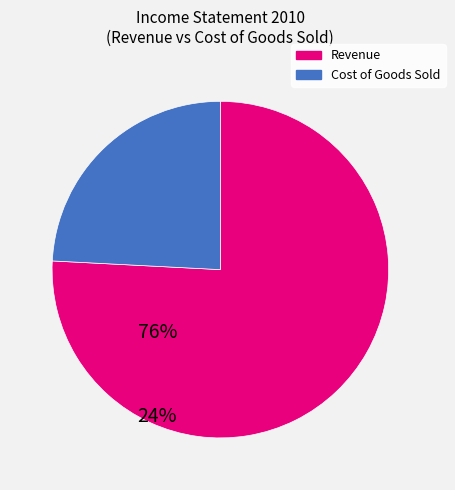

Which slice is the smallest?

Cost of Goods Sold